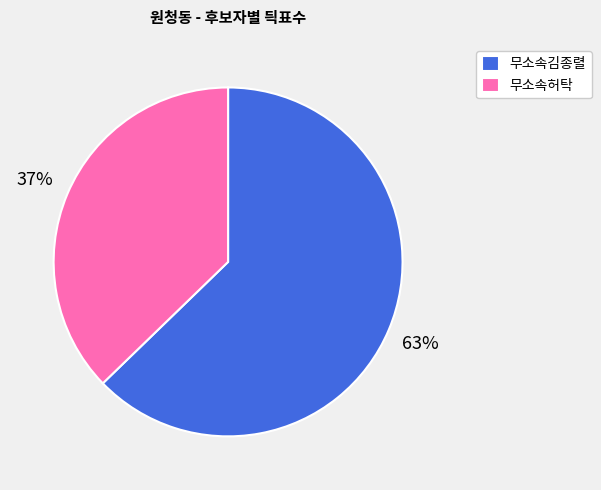

True or false: 무소속허탁 accounts for 37% of the total.

True